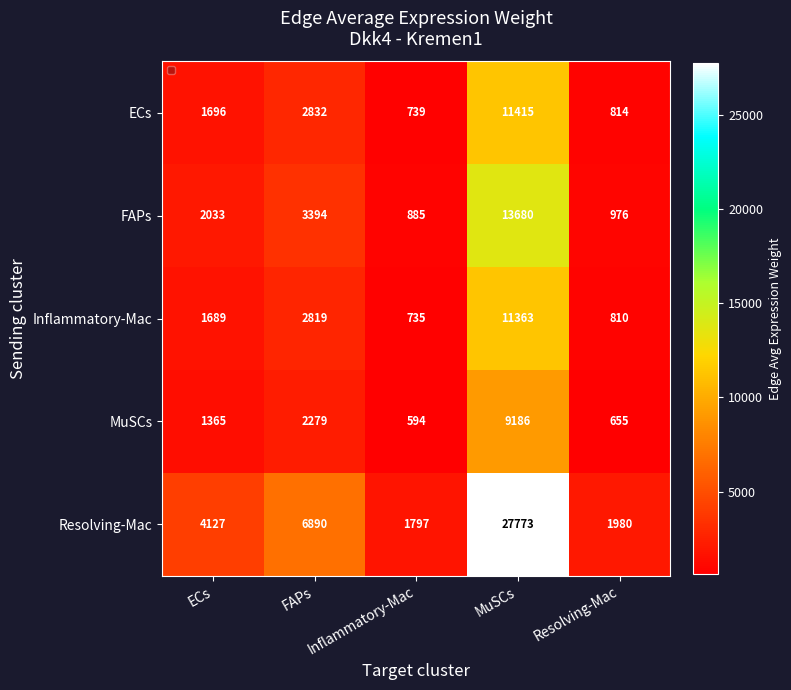

Rank the series by their maximum value, from highest to lowest.

Resolving-Mac, FAPs, ECs, Inflammatory-Mac, MuSCs